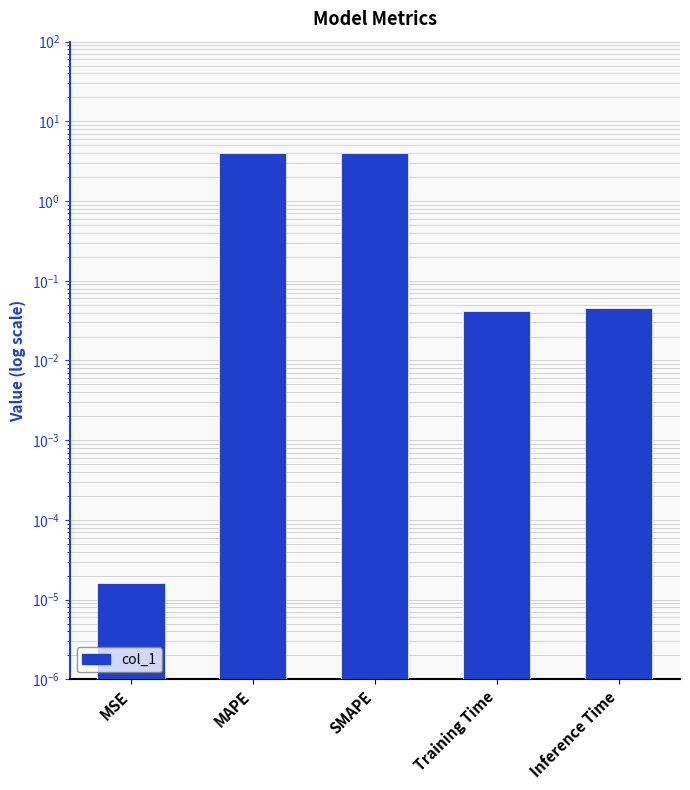

What is the difference between the values at MAPE and Training Time?

4.0